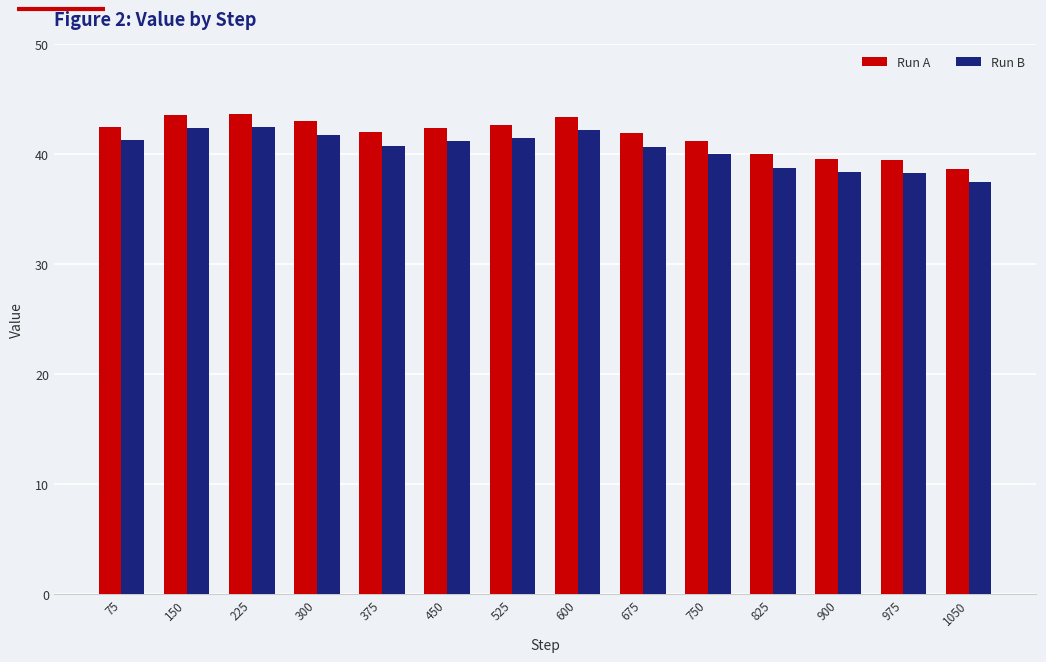

Are the bars grouped side by side (vs. stacked)?

Yes